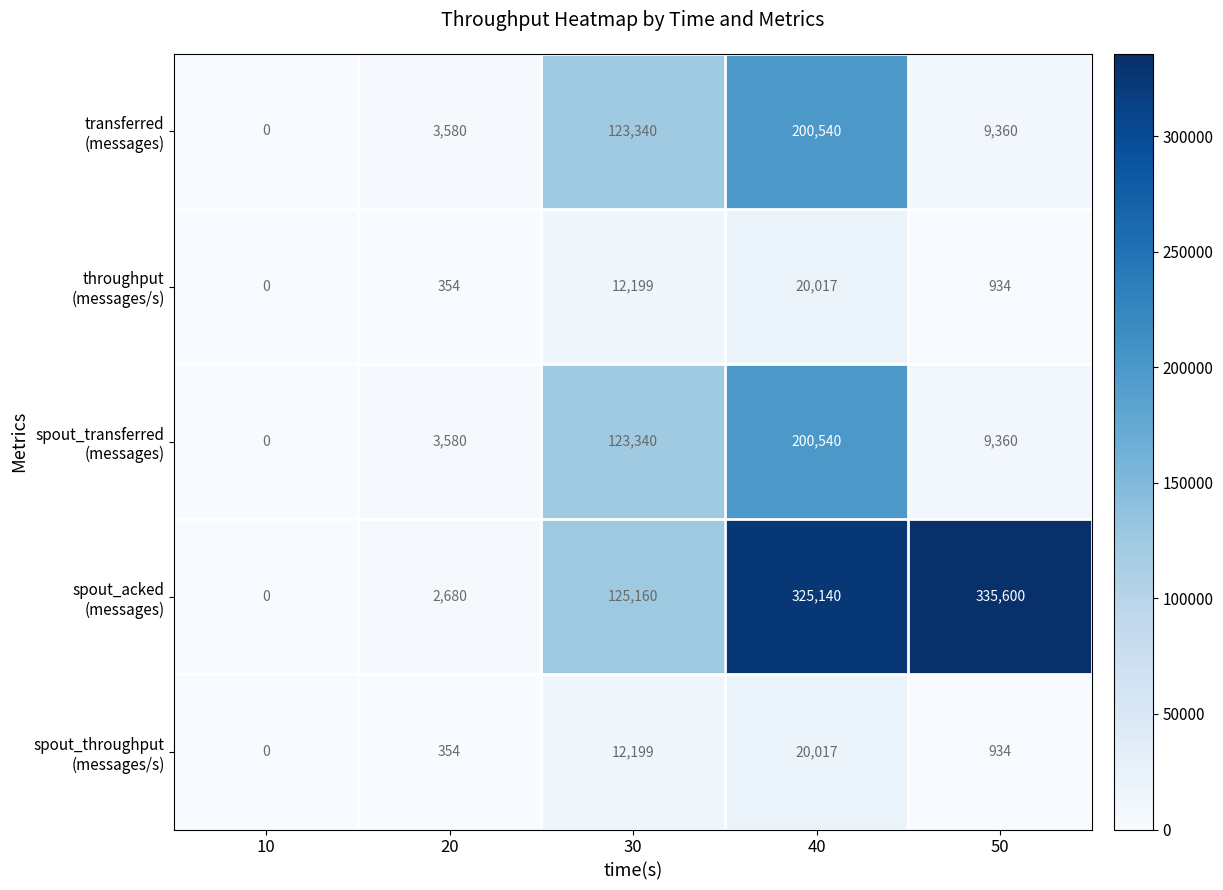

At how many categories does at least one series exceed 212106?

2